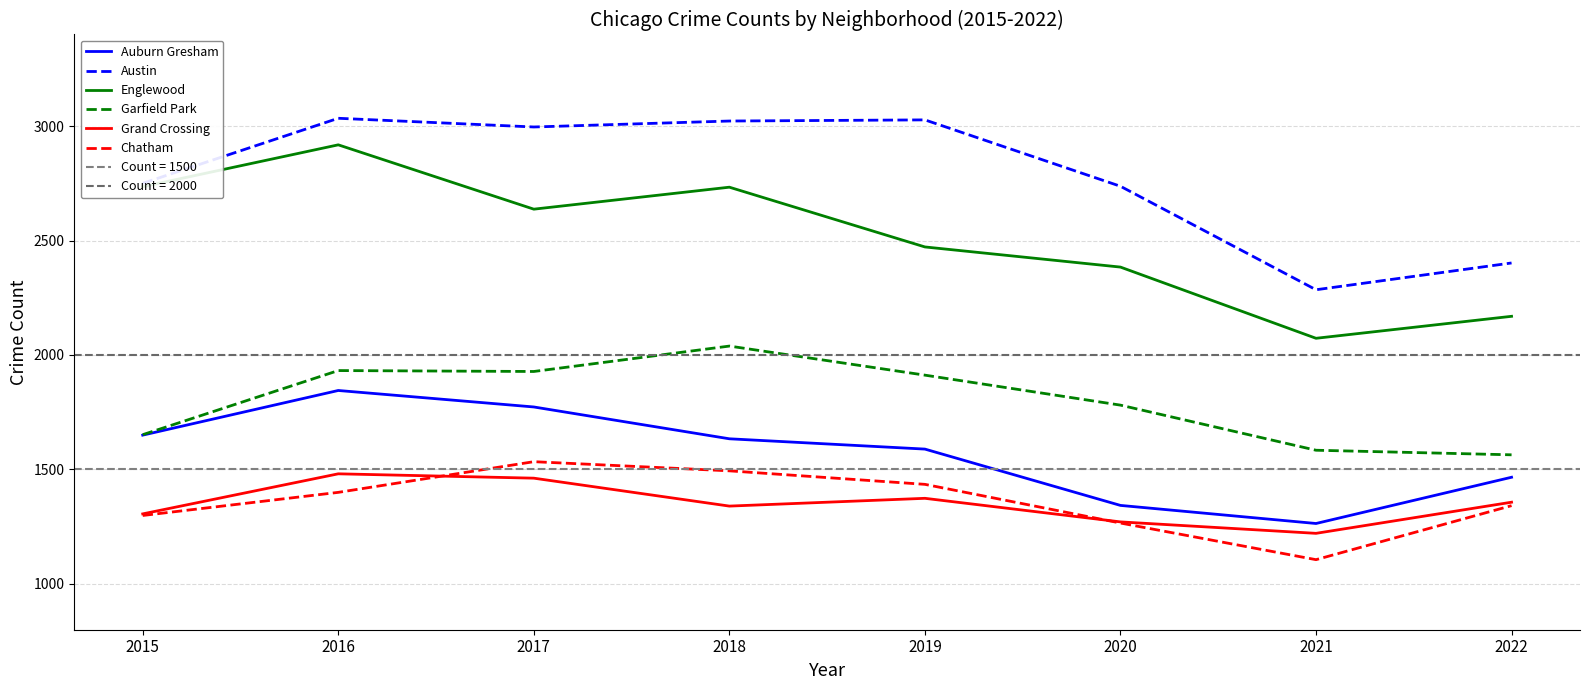

List the labels in order of Chatham value, smallest first.

2021, 2020, 2015, 2022, 2016, 2019, 2018, 2017